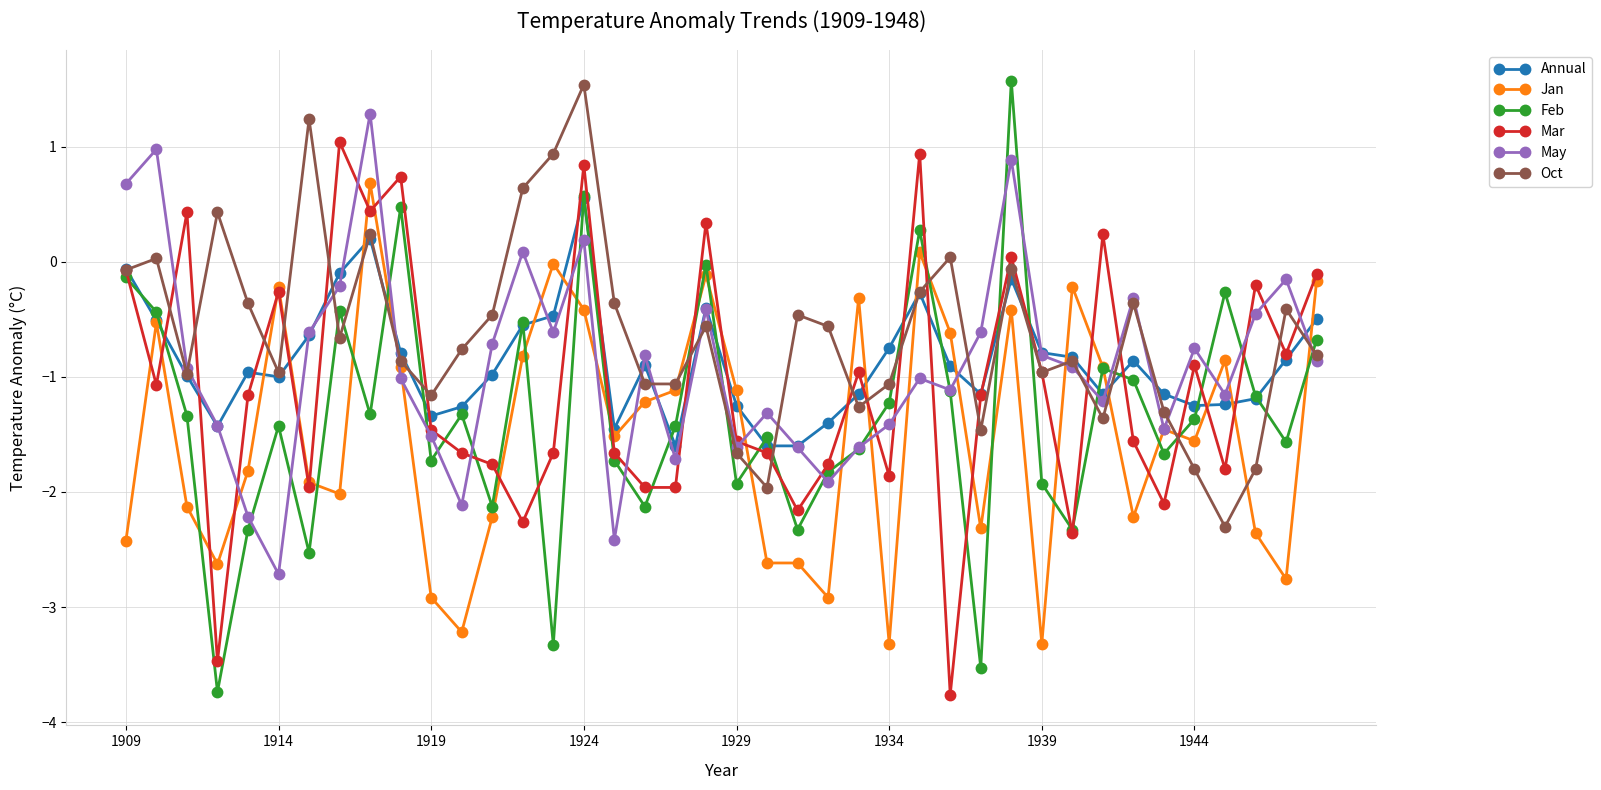

How many values in the May series are below 0?

34